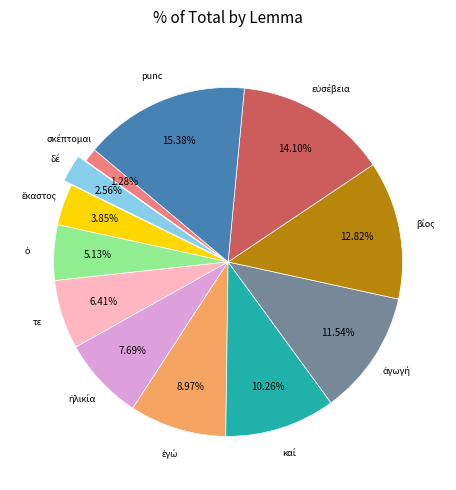

Is there any slice that represents more than half of the pie?

No